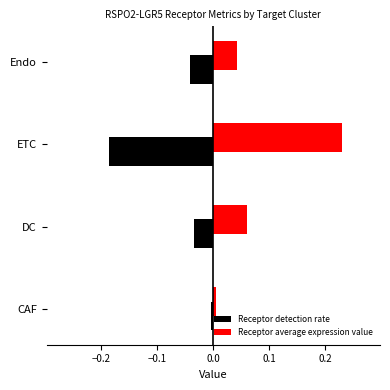

Is the value of Receptor average expression value at Endo greater than the value of Receptor detection rate at Endo?

Yes